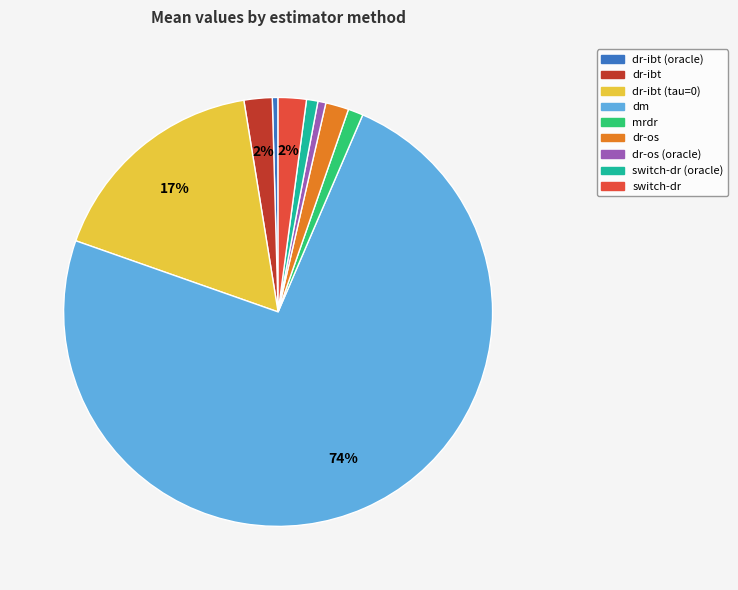

Is there any slice that represents more than half of the pie?

Yes